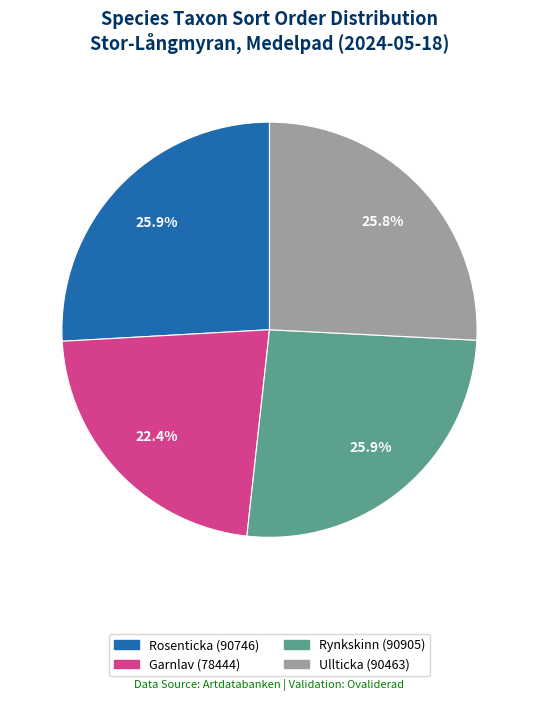

How many segments does this pie chart have?

4